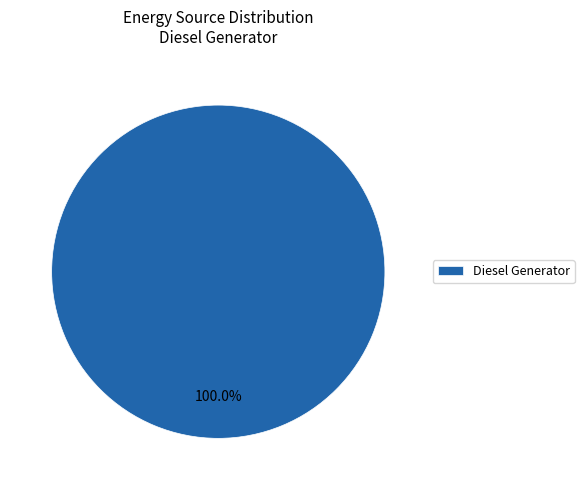

Rank the categories by value from highest to lowest.

Diesel Generator